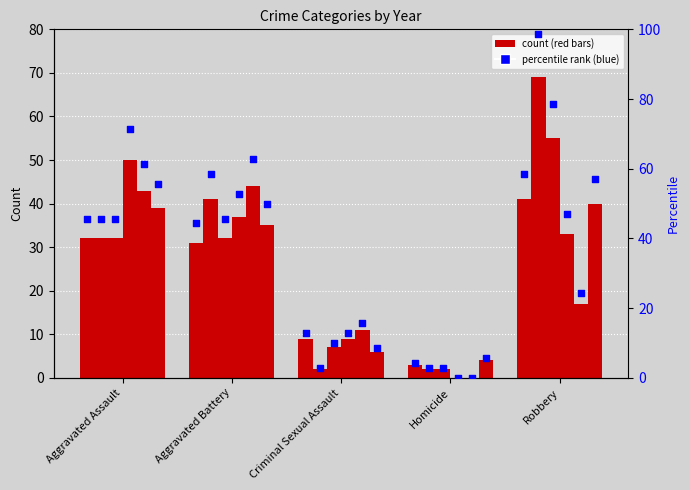

What is the change in value from Aggravated Battery to Criminal Sexual Assault?

-31.4